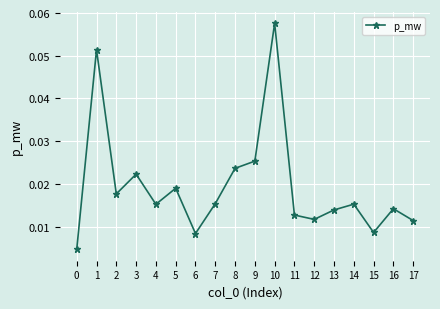

Which has a higher value, 10 or 8?

10